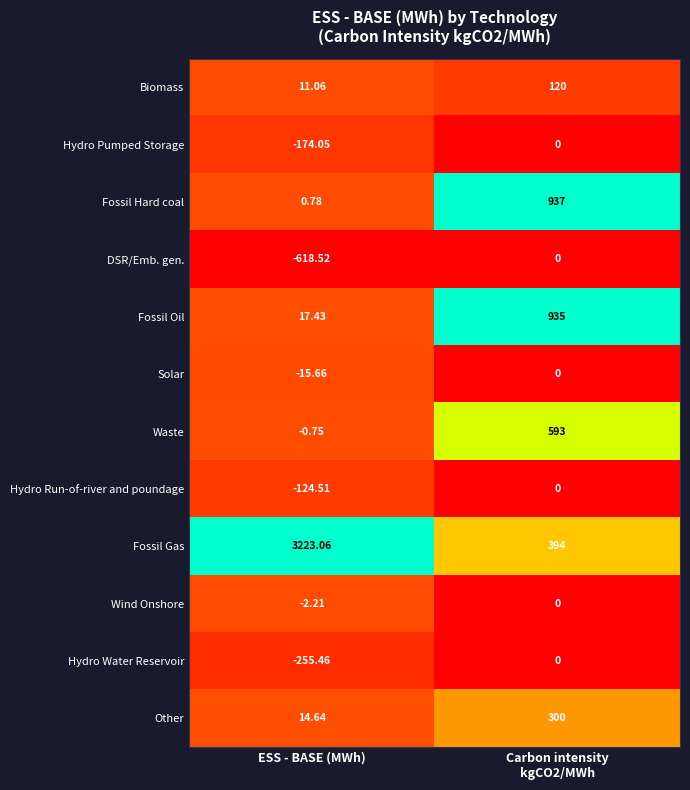

Which series has the largest range (max minus min)?

Fossil Gas